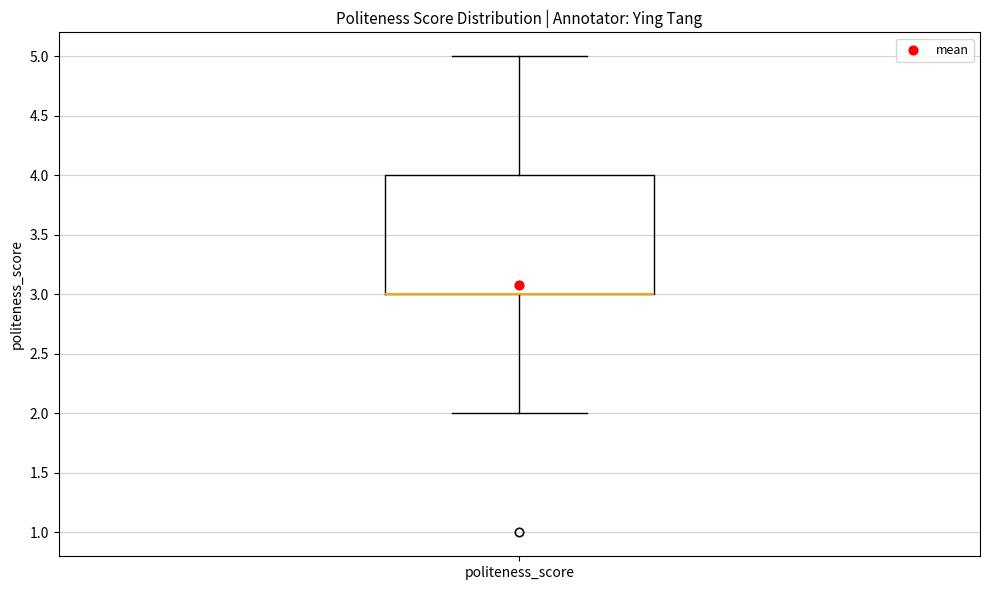

Transcribe this box plot: give where the median line is, the range the box spans, and where the two whiskers end, as read against the y-axis. The values are not printed on the chart, so give them approximately, as read against the axis.

median 3 (drawn on the box's lower edge), box 3 to 4, whiskers 2 to 5